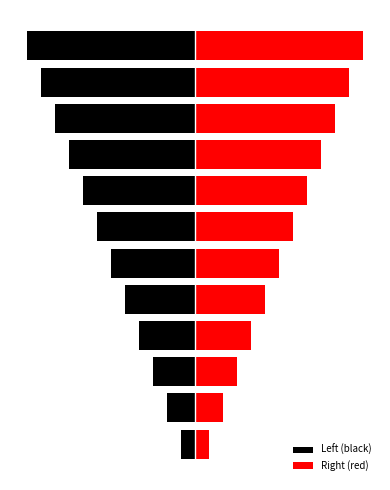

List the series in order of their overall mean, lowest first.

Left (black), Right (red)